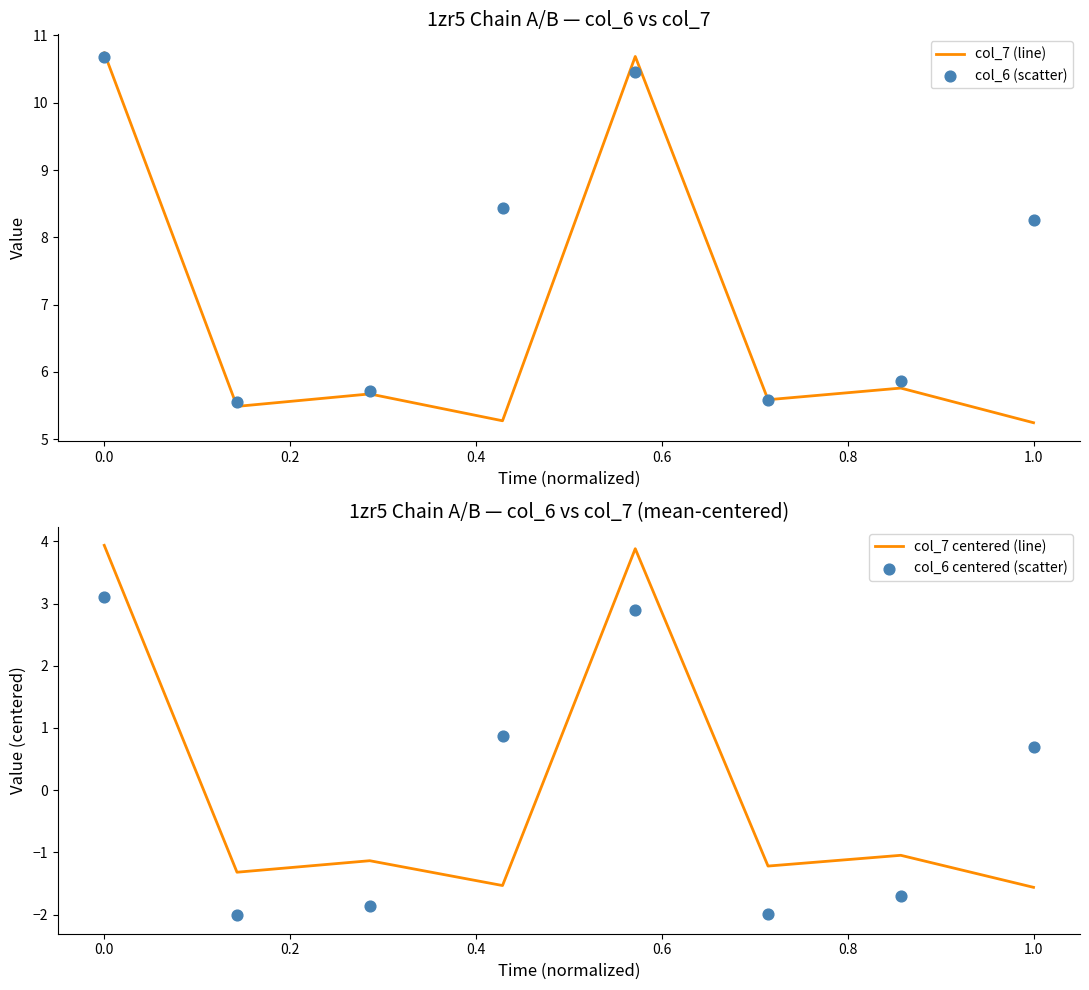

What is the maximum value for col_7 (line)?

10.7